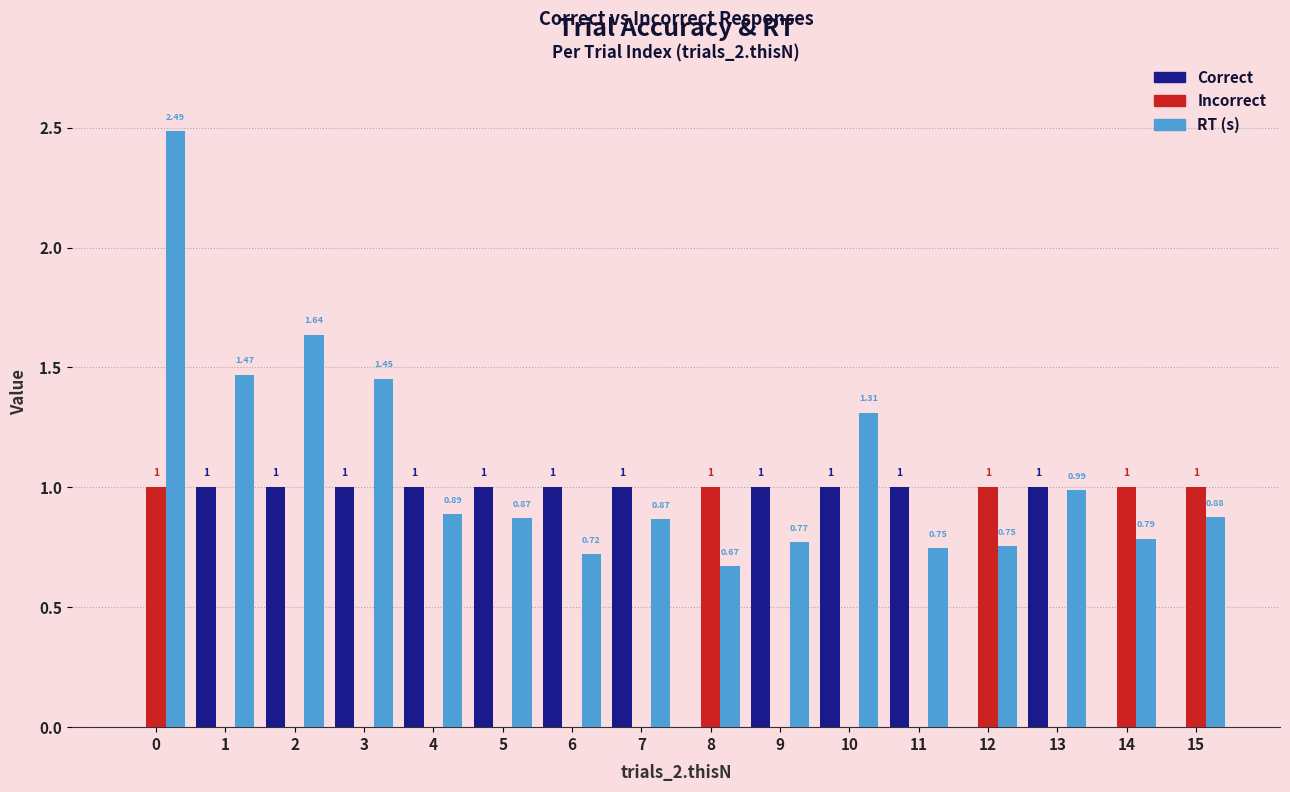

What is the sum of the Correct values at 8 and 10?

1.0